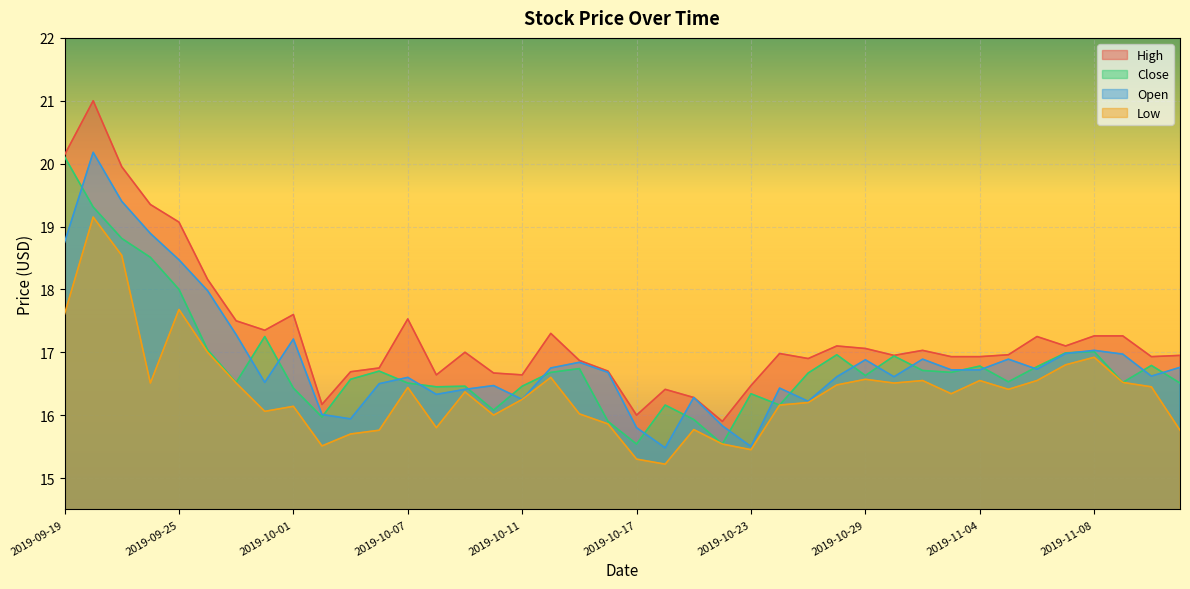

What is the label of the 9th point from the left?

2019-10-01